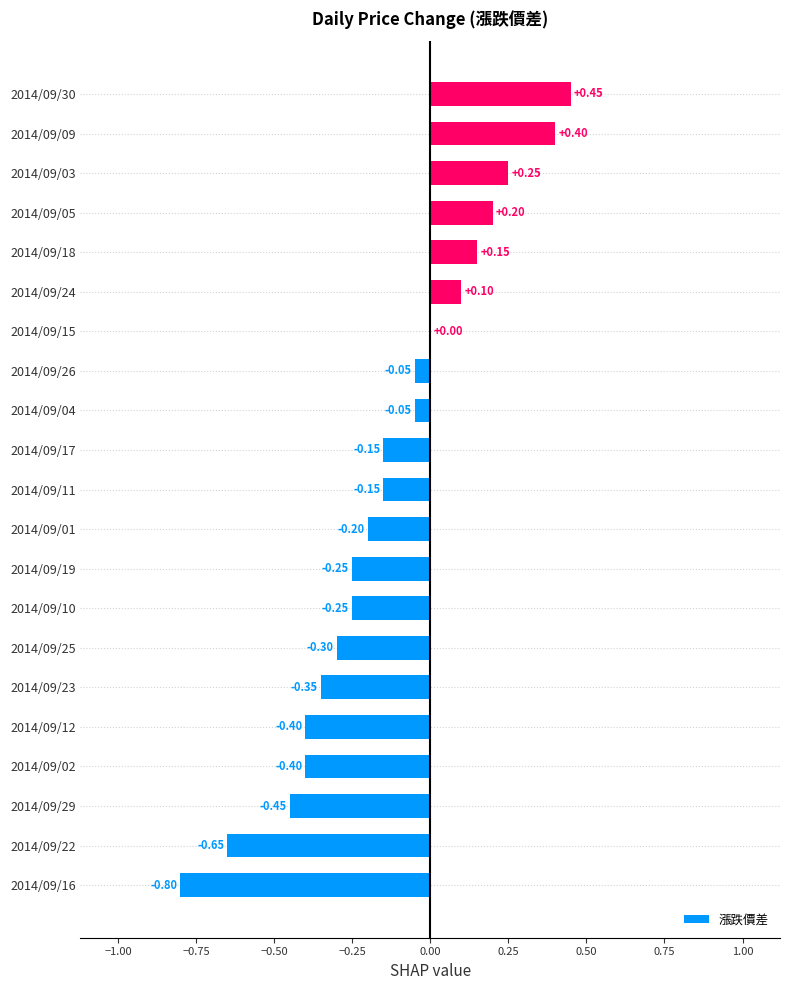

Does the chart contain stacked bars?

No